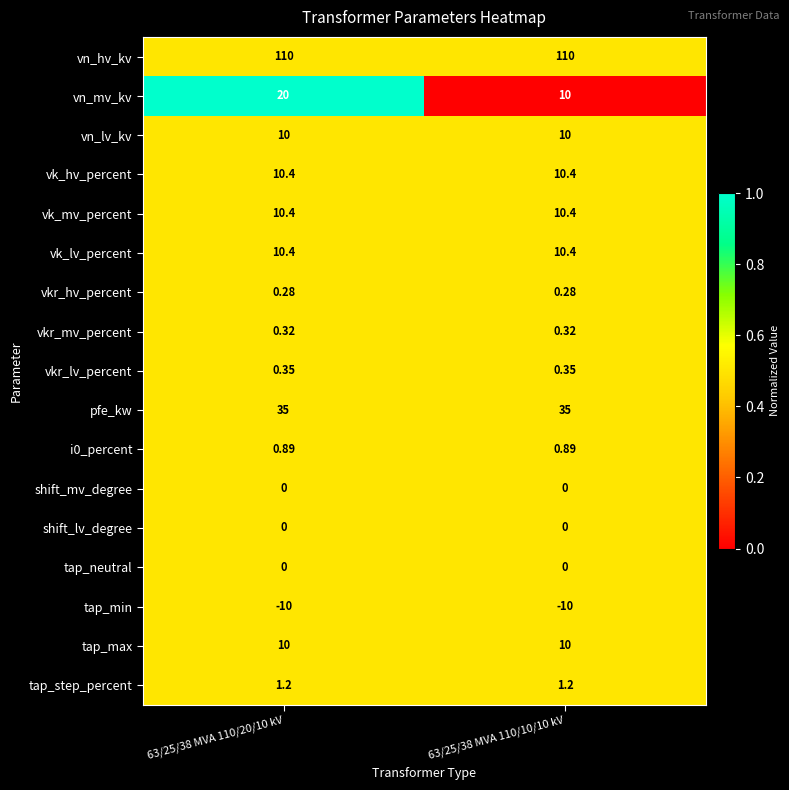

Which series changed the most between 63/25/38 MVA 110/20/10 kV and 63/25/38 MVA 110/10/10 kV?

vn_mv_kv